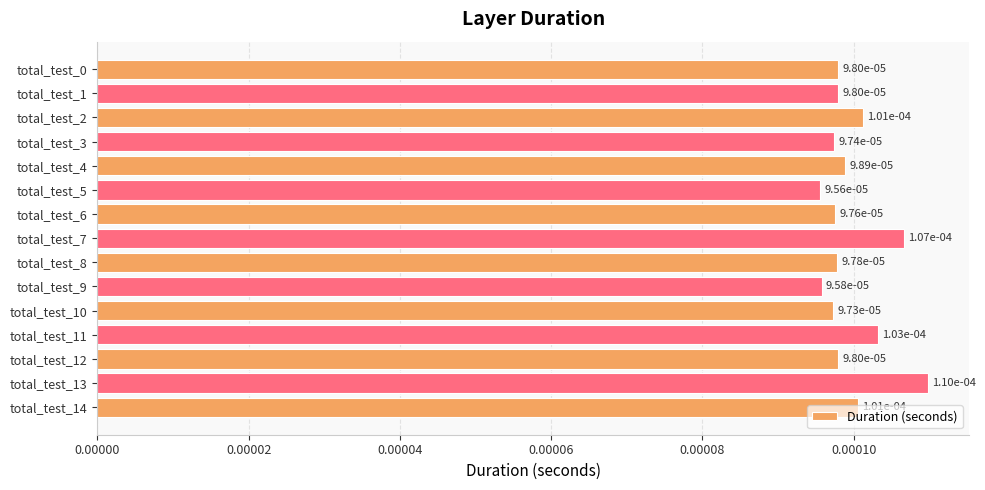

How many values are between 0 and 1?

15